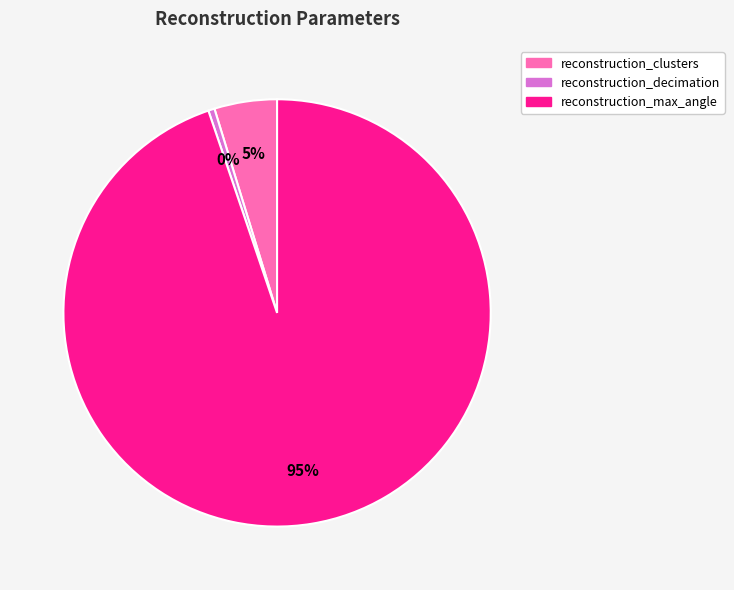

Rank the categories by value from lowest to highest.

reconstruction_decimation, reconstruction_clusters, reconstruction_max_angle